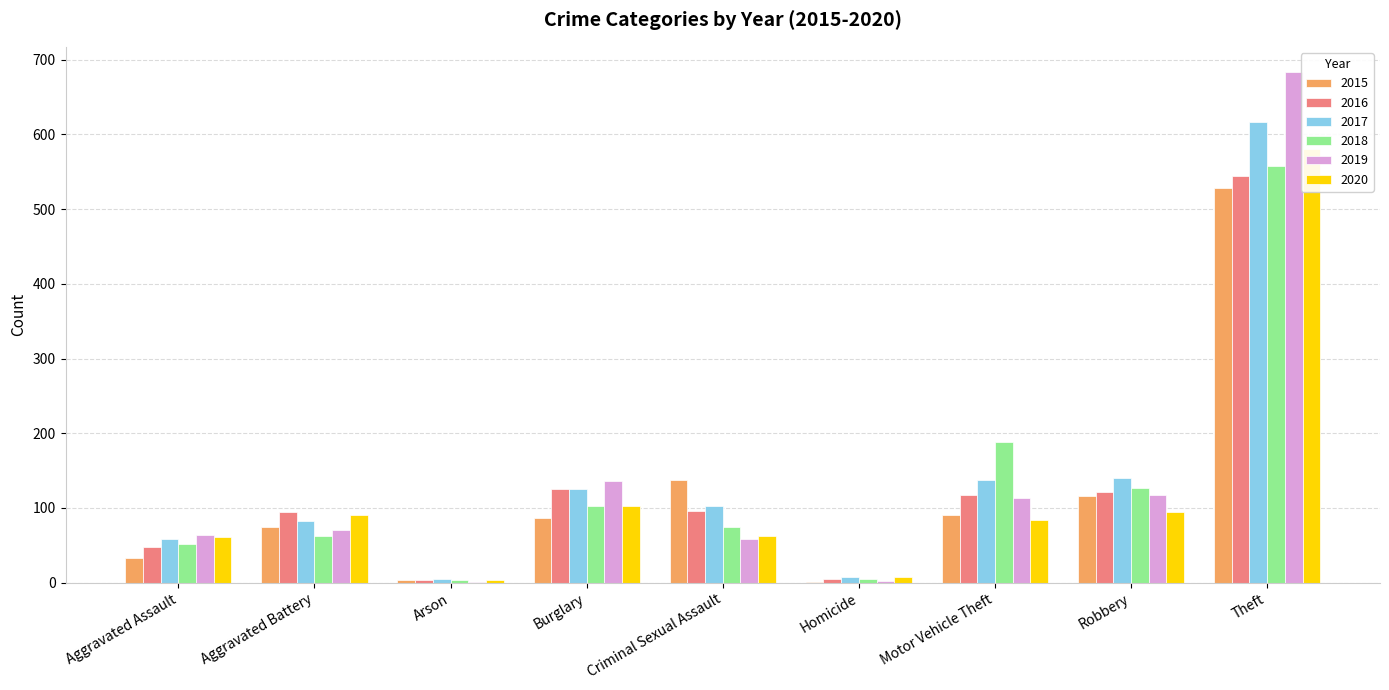

At how many categories does at least one series exceed 76?

6